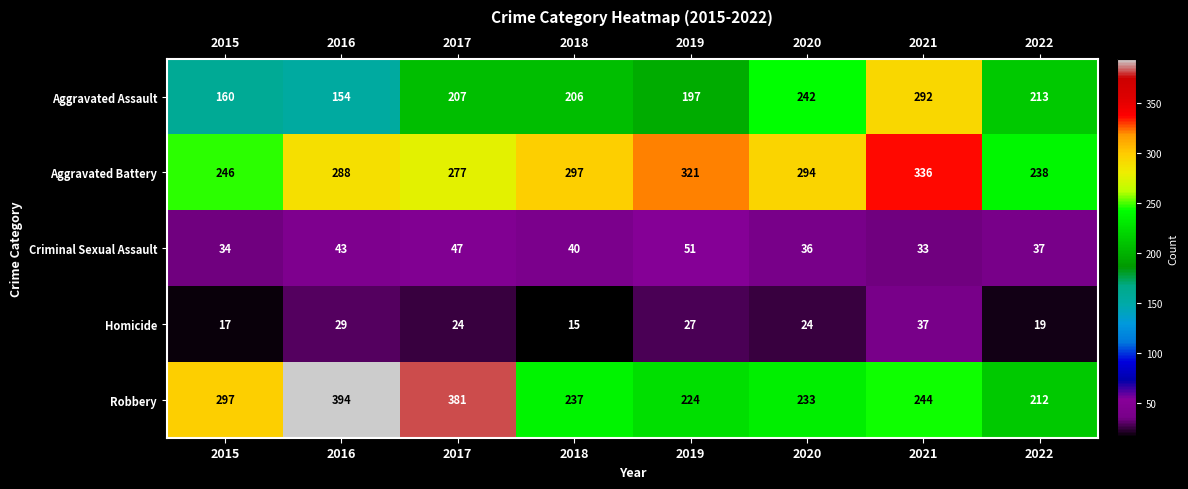

Which series has the largest total across all categories?

Aggravated Battery